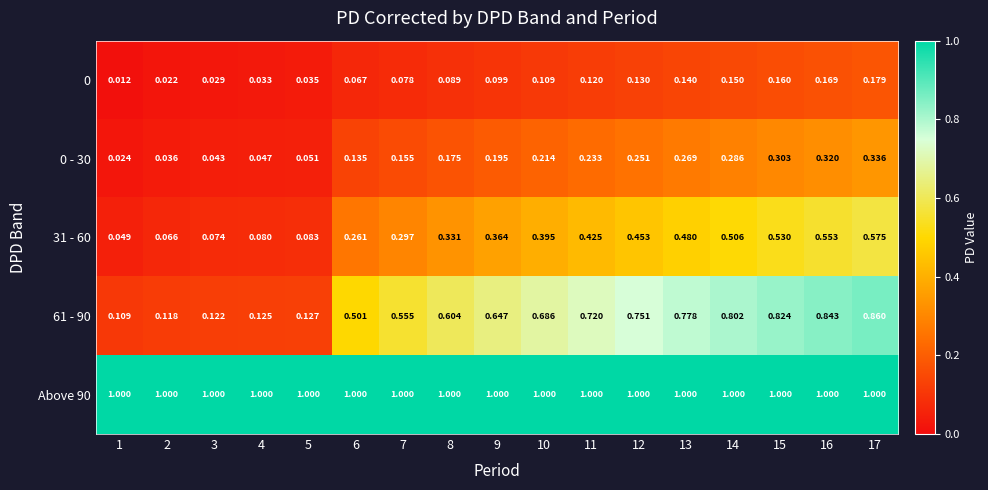

At how many categories does at least one series exceed 0?

17